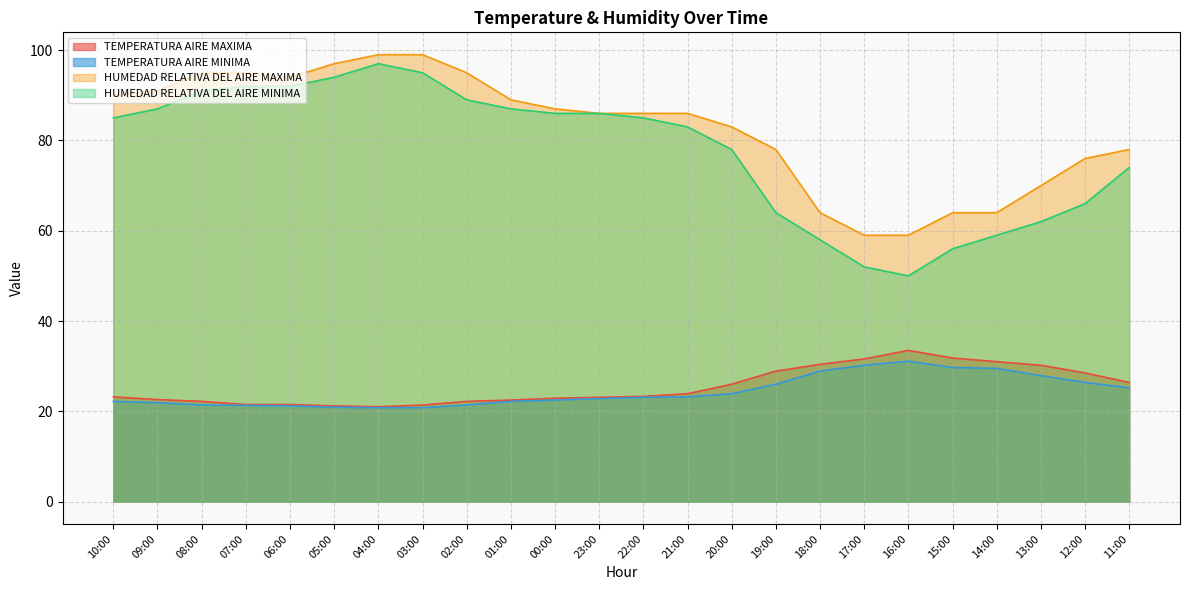

Is it true that TEMPERATURA AIRE MINIMA equals 29.5 at 14:00?

True